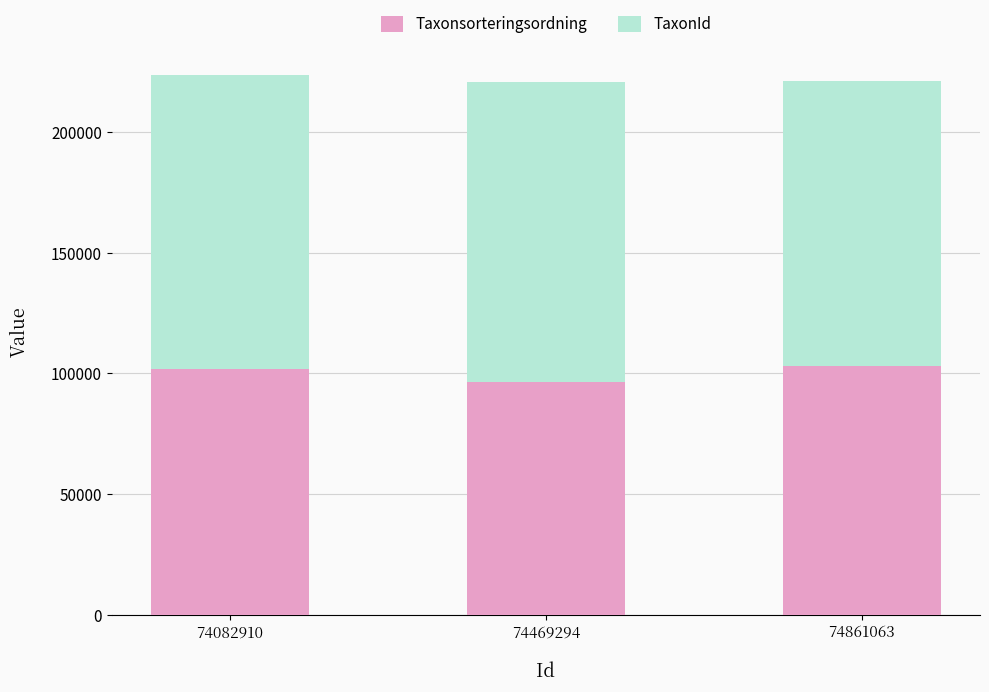

What is the total value across all series at 74861063?

221144